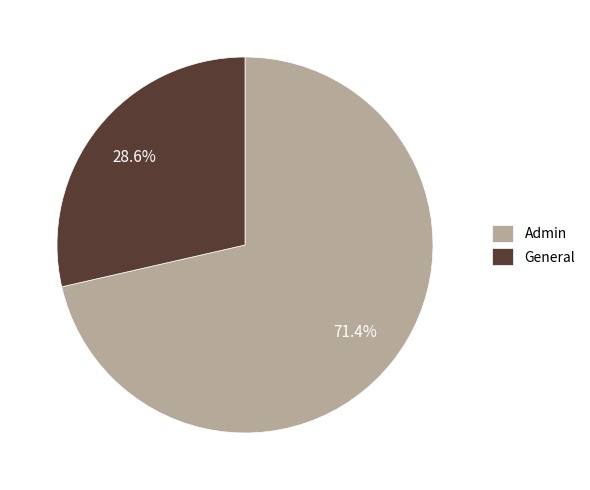

What is the smallest slice in the pie chart?

General